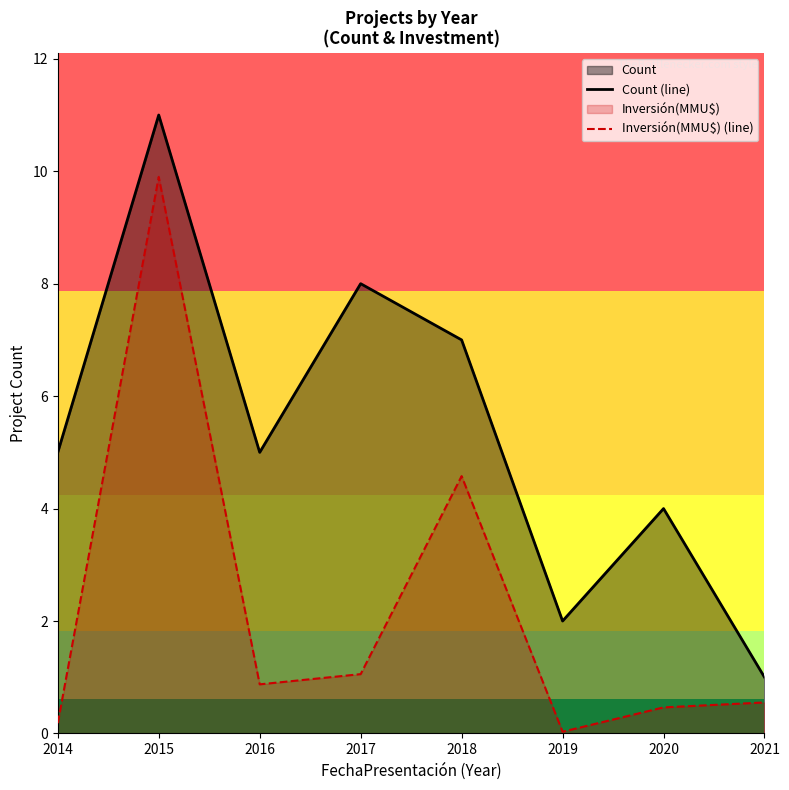

What is the maximum value for Count (line)?

11.0